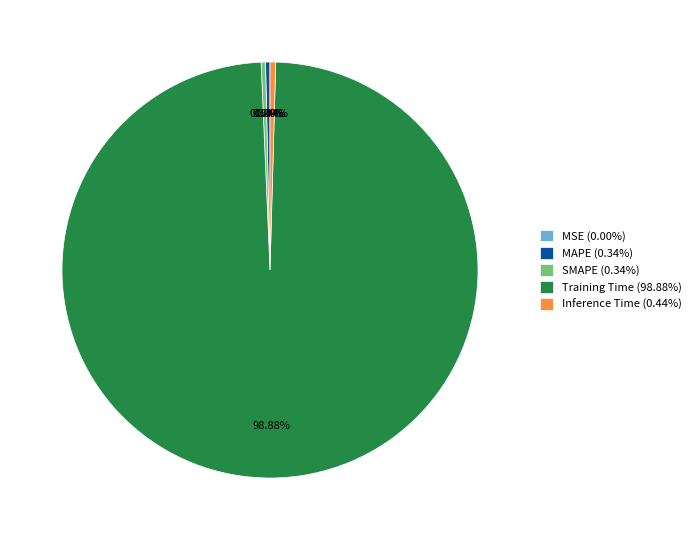

Combined, do MAPE (0.34%) and Inference Time (0.44%) account for over 50%?

No